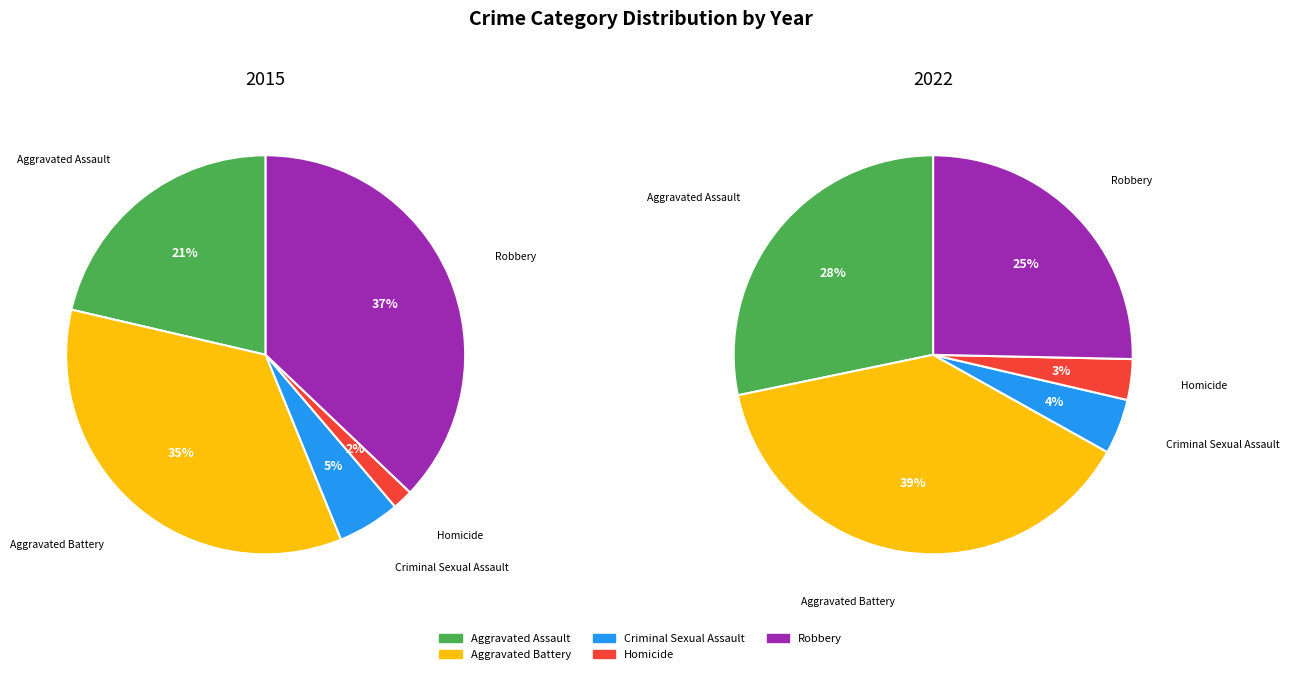

Is Homicide the majority of the pie?

No